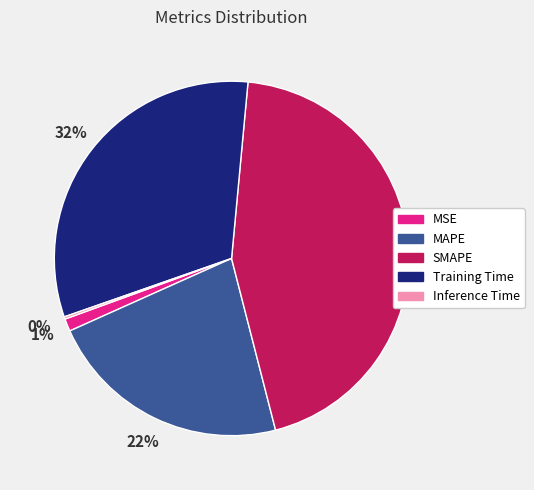

Does MSE account for over 50% of the chart?

No